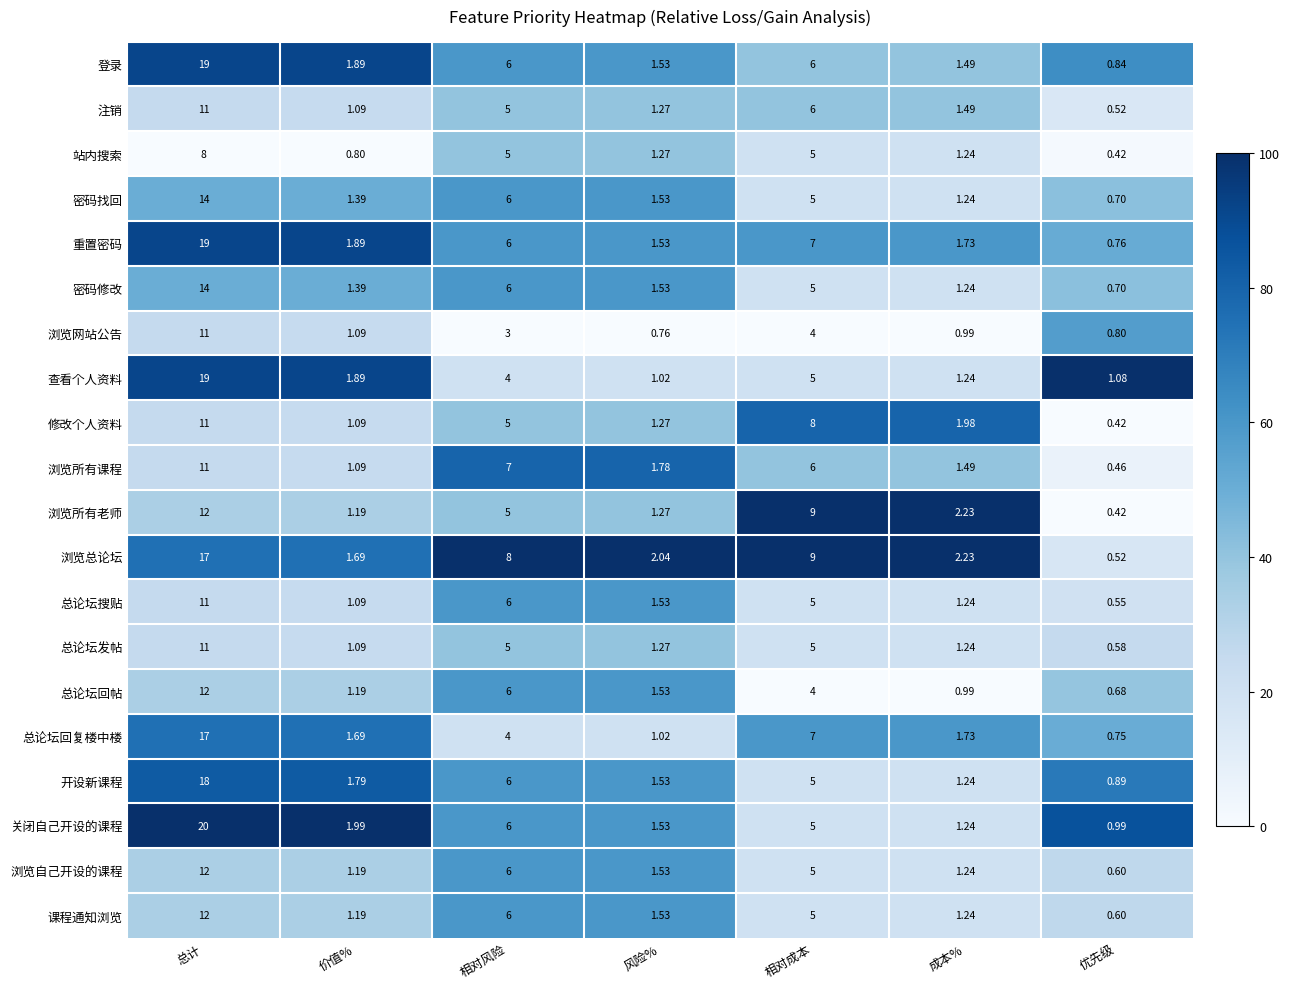

At which category does the chart reach its minimum across all series?

优先级